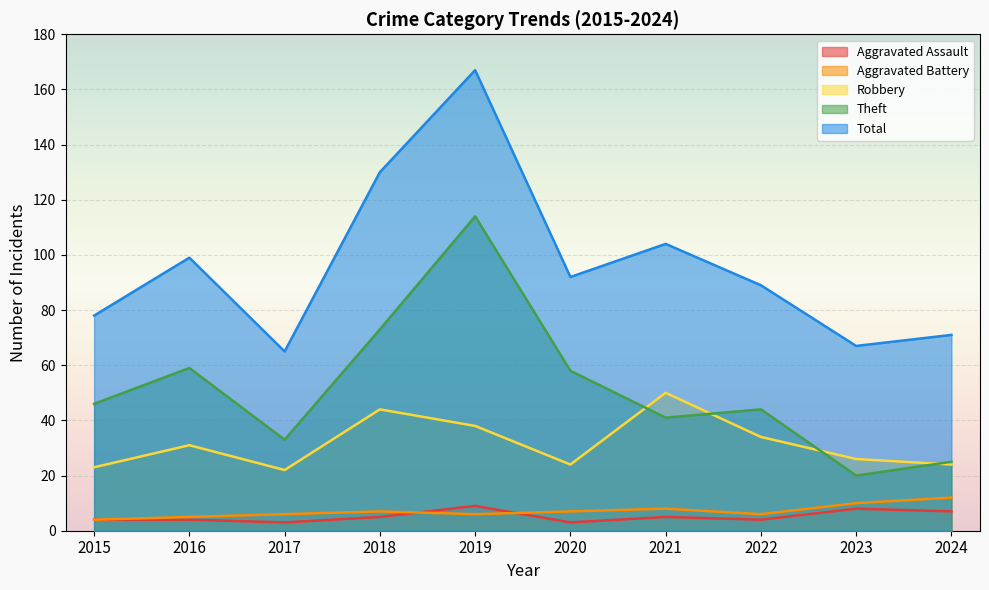

What is the sum of the Total values at 2022 and 2024?

160